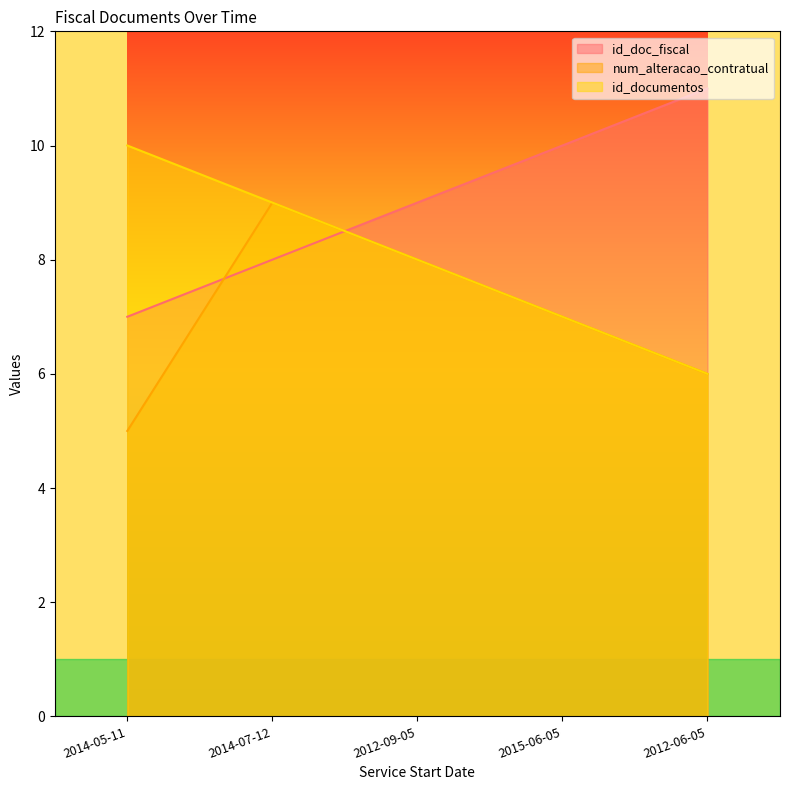

The id_doc_fiscal series shows 8 at 2014-07-12. True or false?

True